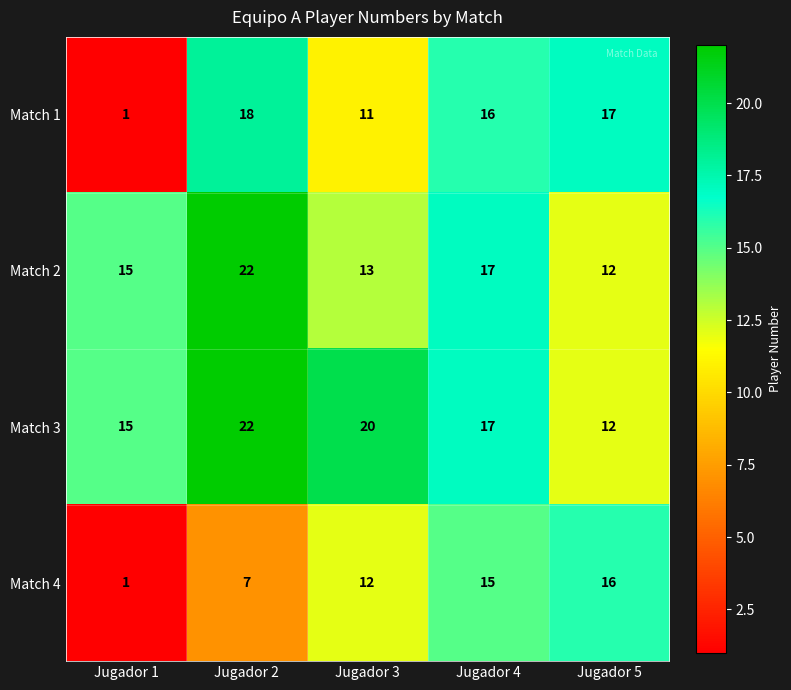

What is the smallest value displayed?

1